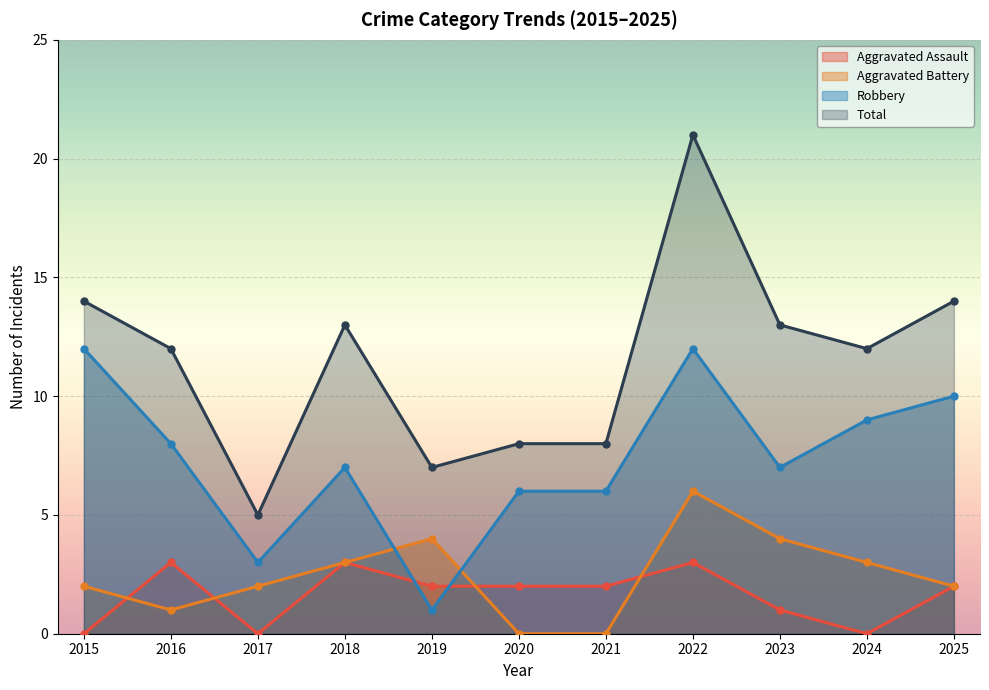

The value of Total at 2015 is 14. True or false?

True